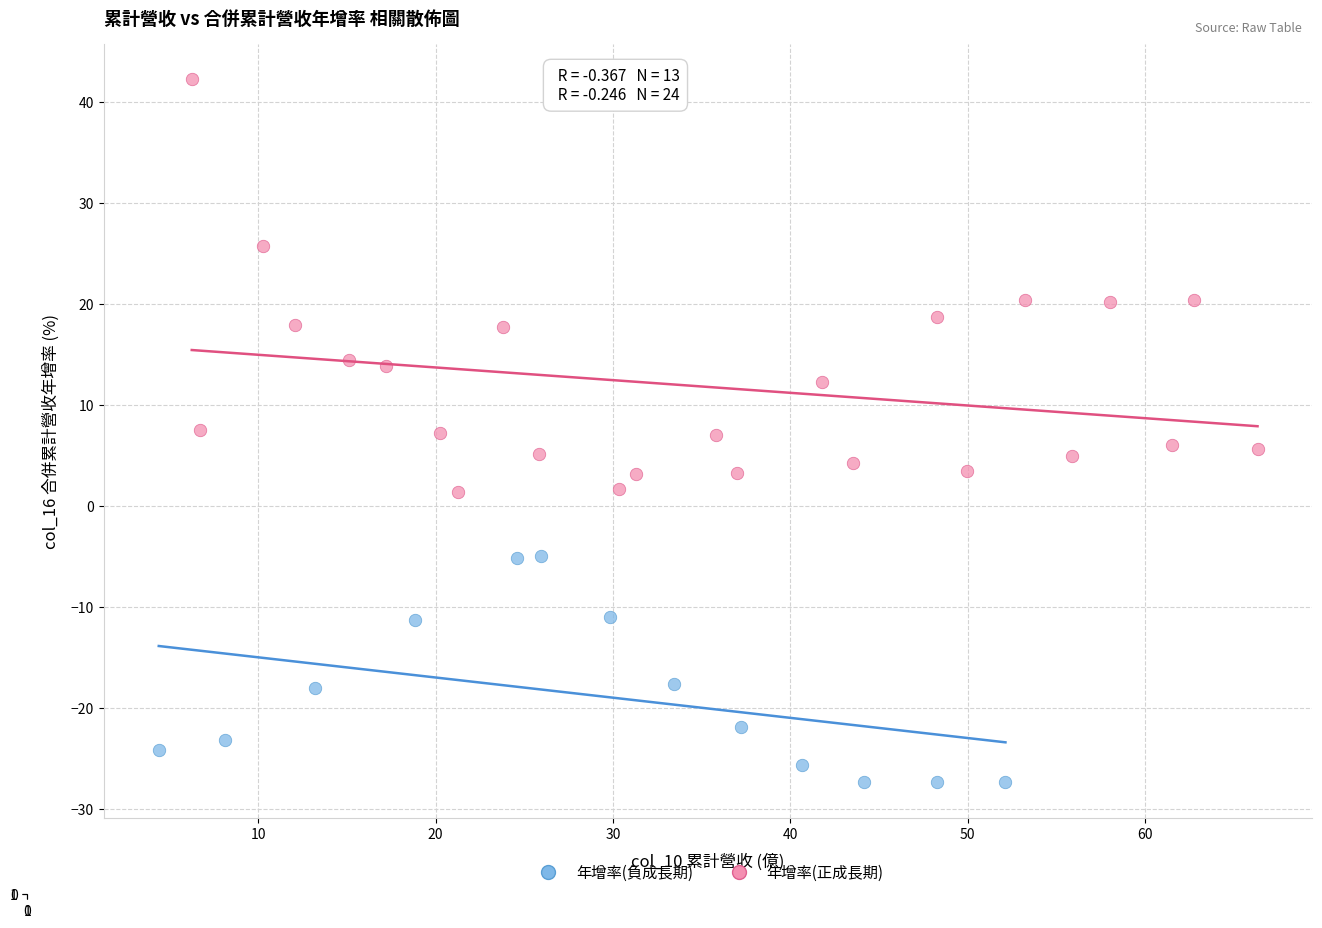

Which series reaches the minimum Y coordinate?

年增率(負成長期)